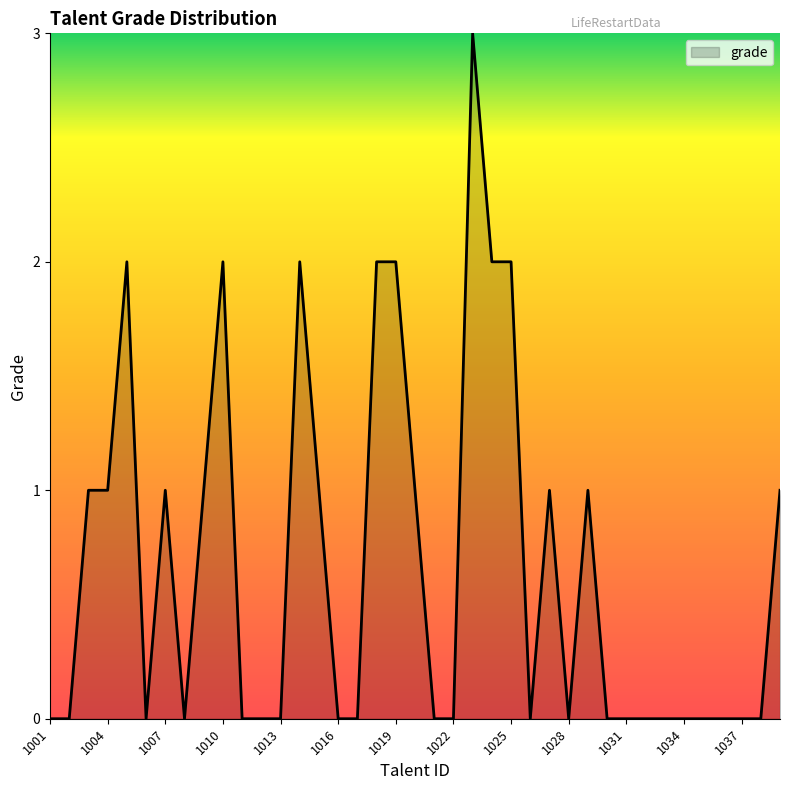

What is the greatest value displayed?

3